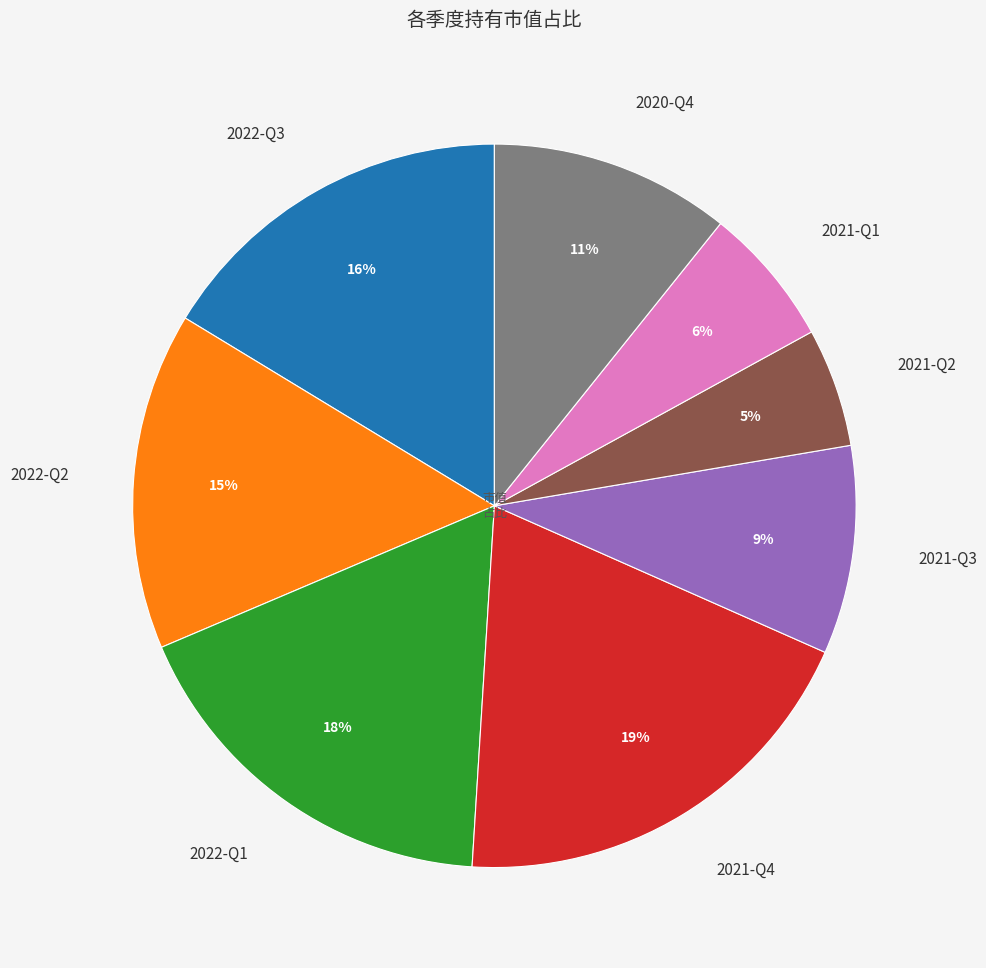

Approximately how many times larger is the value at 2021-Q4 compared to 2021-Q3?

2.1